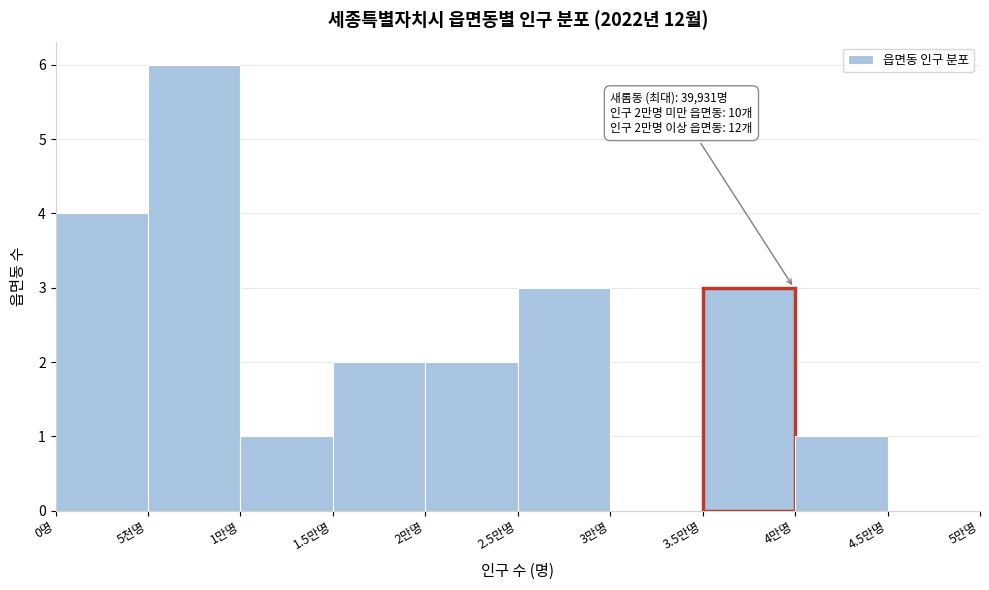

Reading right to left, extract all data points from this chart.

4.5만명=0	4만명=1	3.5만명=3	3만명=0	2.5만명=3	2만명=2	1.5만명=2	1만명=1	5천명=6	0명=4